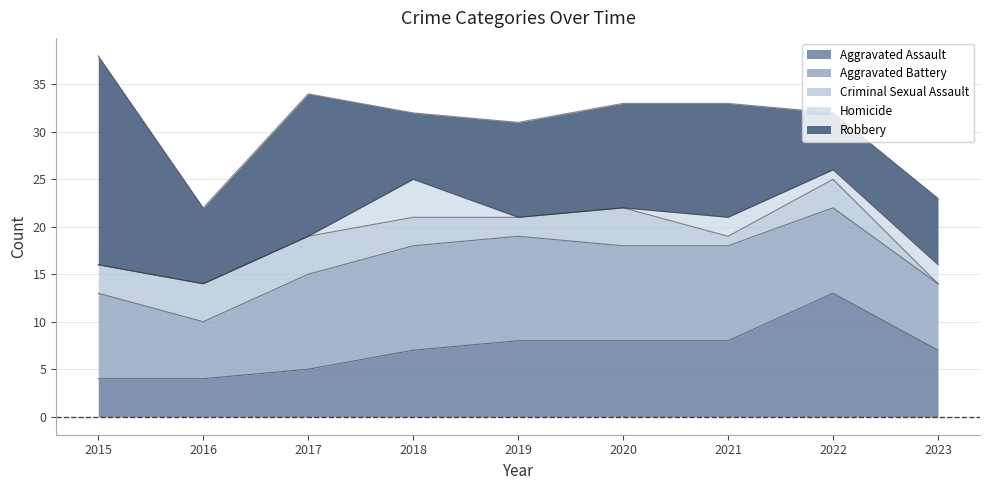

What value does the Criminal Sexual Assault series have at 2021?

1